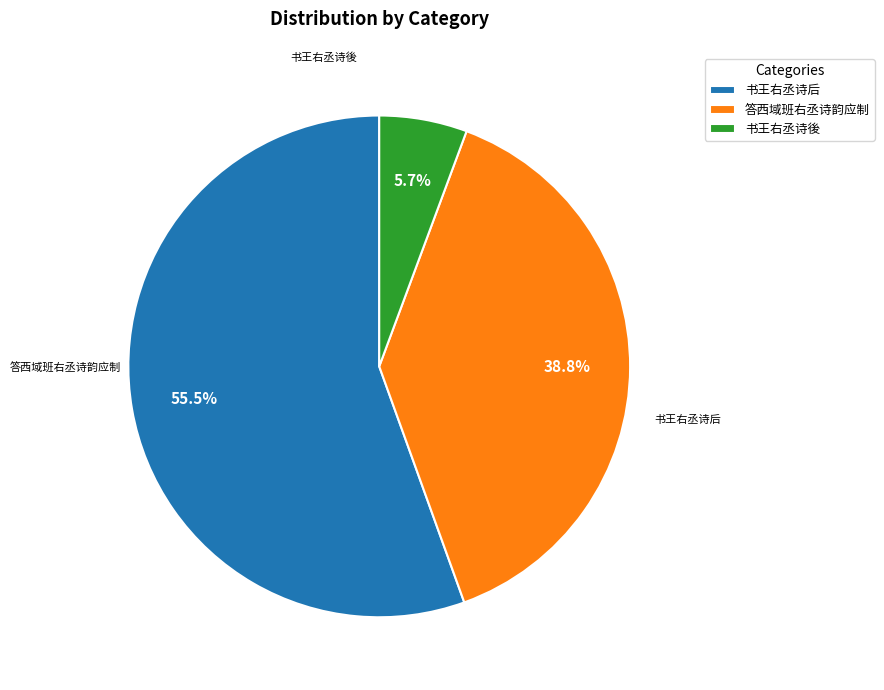

The 书王右丞诗後 slice represents 6% of the pie. True or false?

True